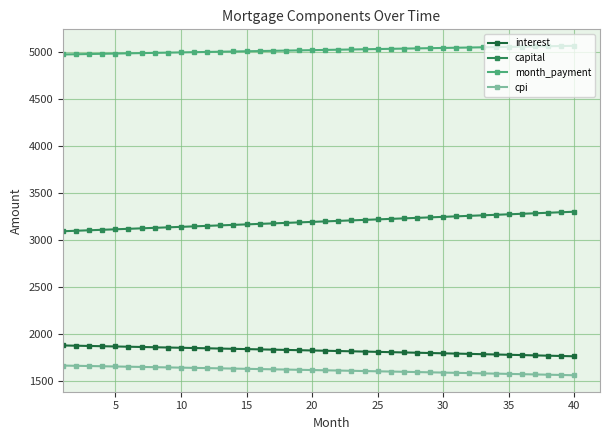

How many data points in cpi are above 1616?

20